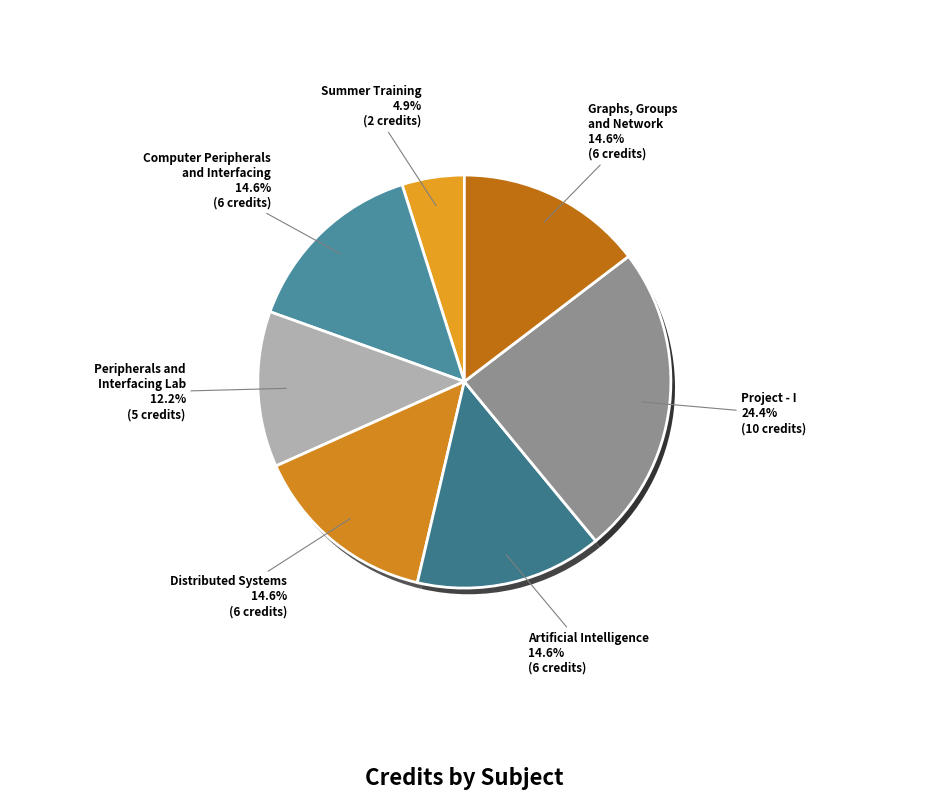

Is it true that Computer Peripherals
and Interfacing is 15% of the pie?

True